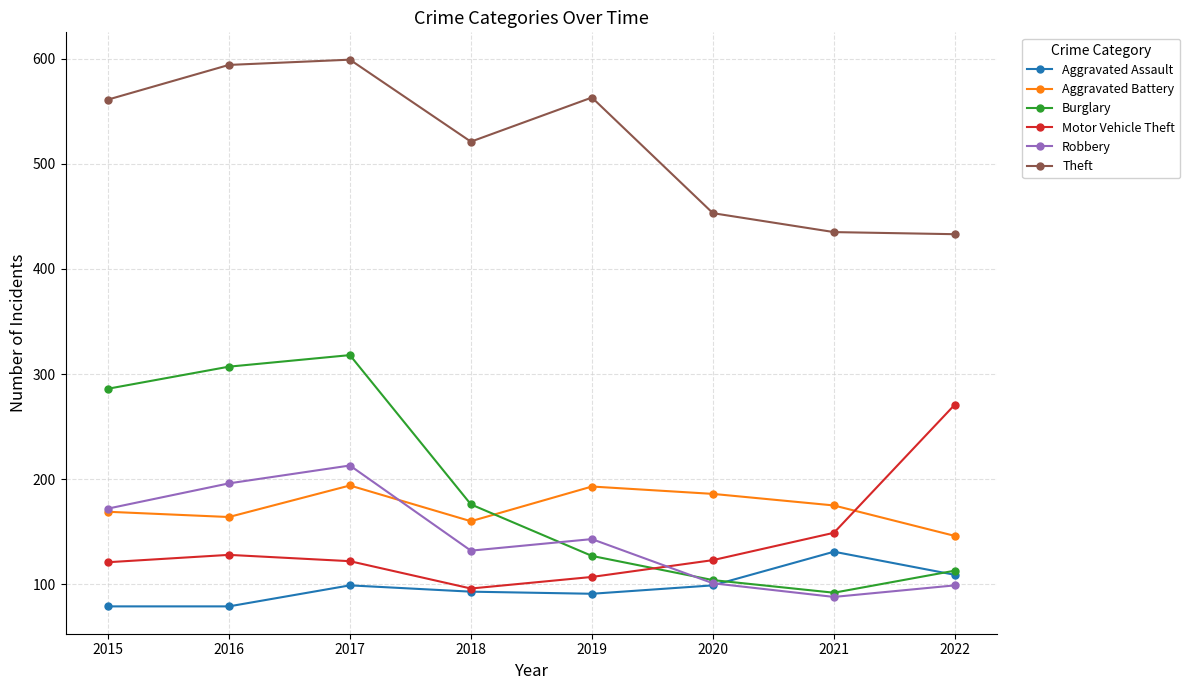

At which category is the sum across all series the highest?

2017